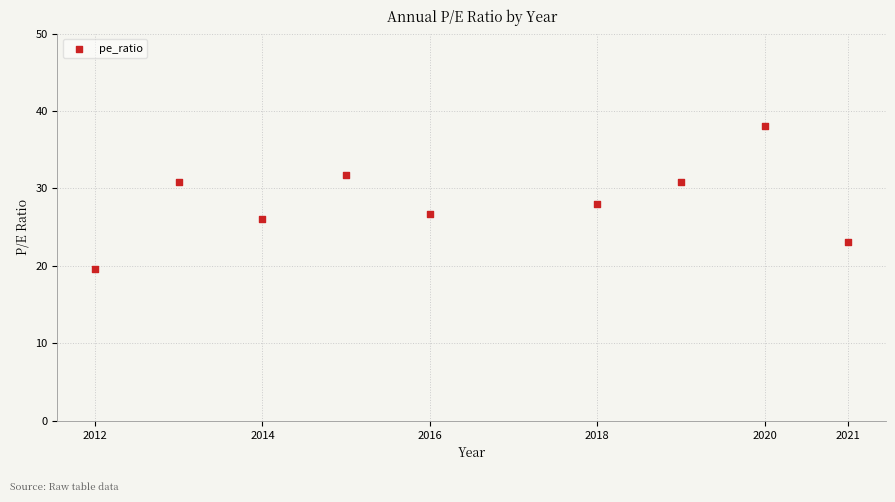

What is the average X value?

2016.4